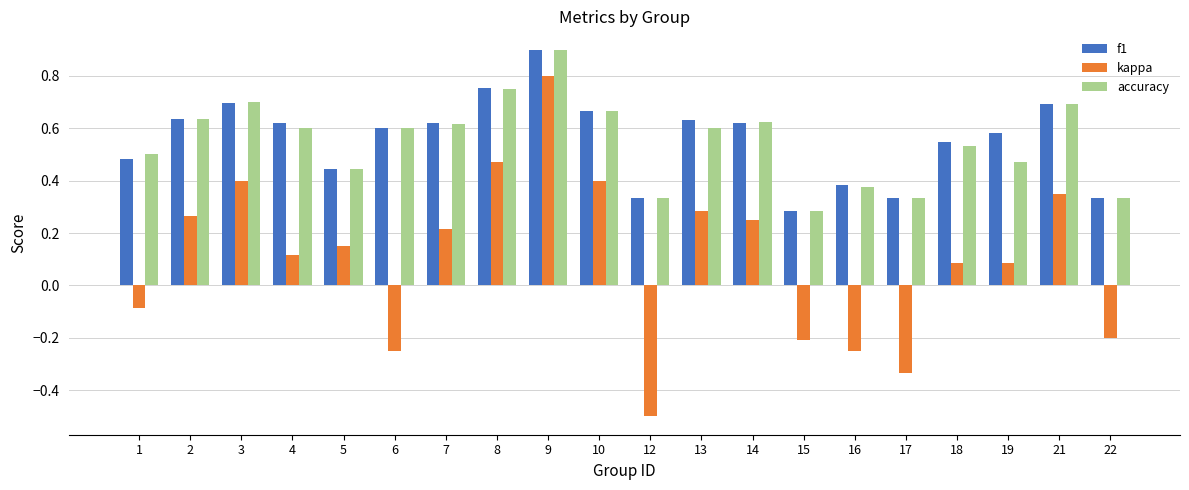

Is it true that accuracy equals 0.4 at 6?

False